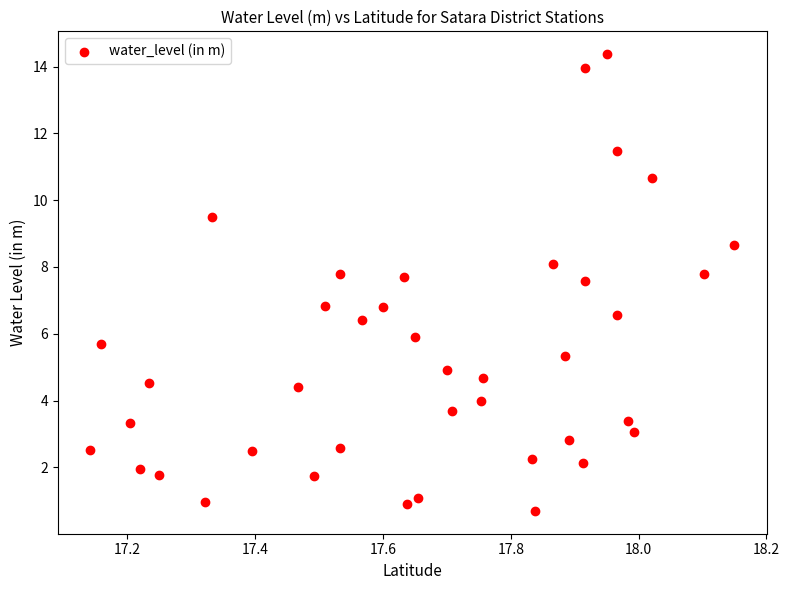

What is the range of X values (max minus min)?

1.0